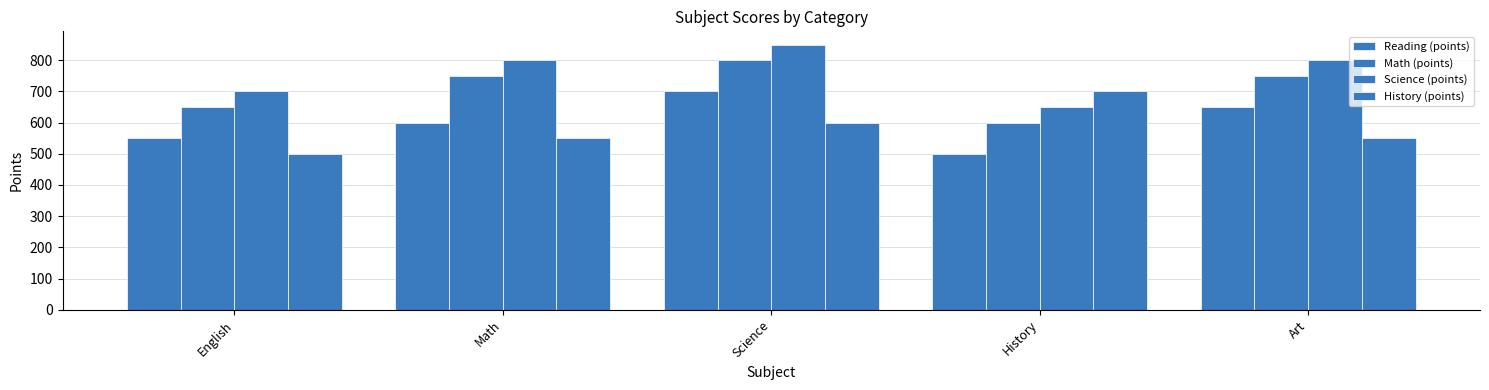

How many groups of bars are there?

5